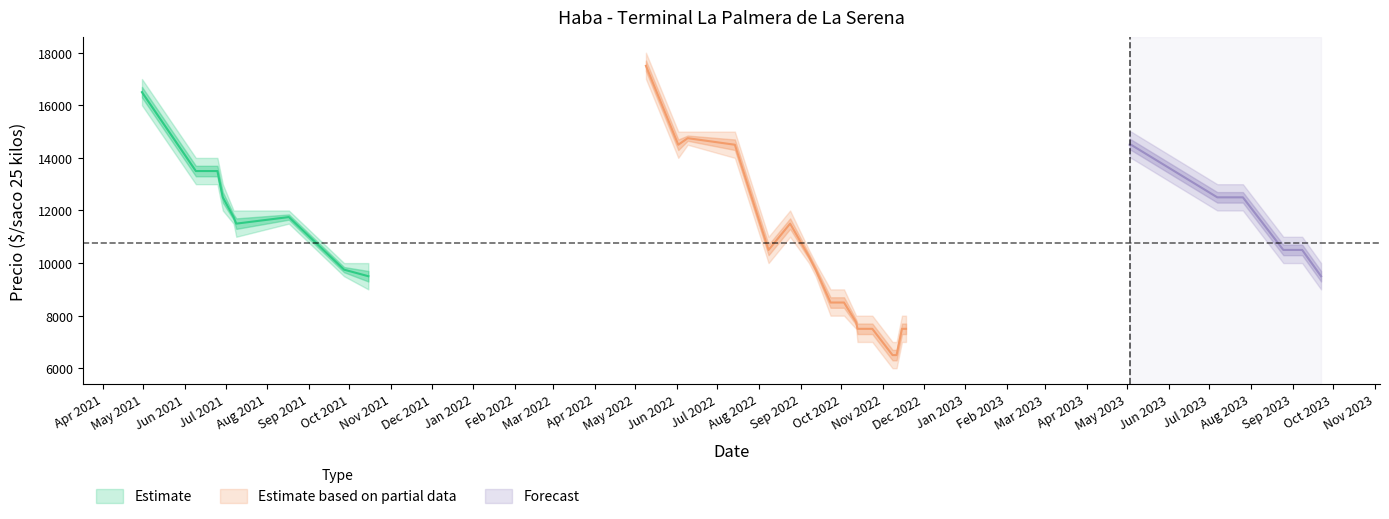

What is the sum of the Precio minimo values at 2021-07-09 and 2022-11-16?

18000